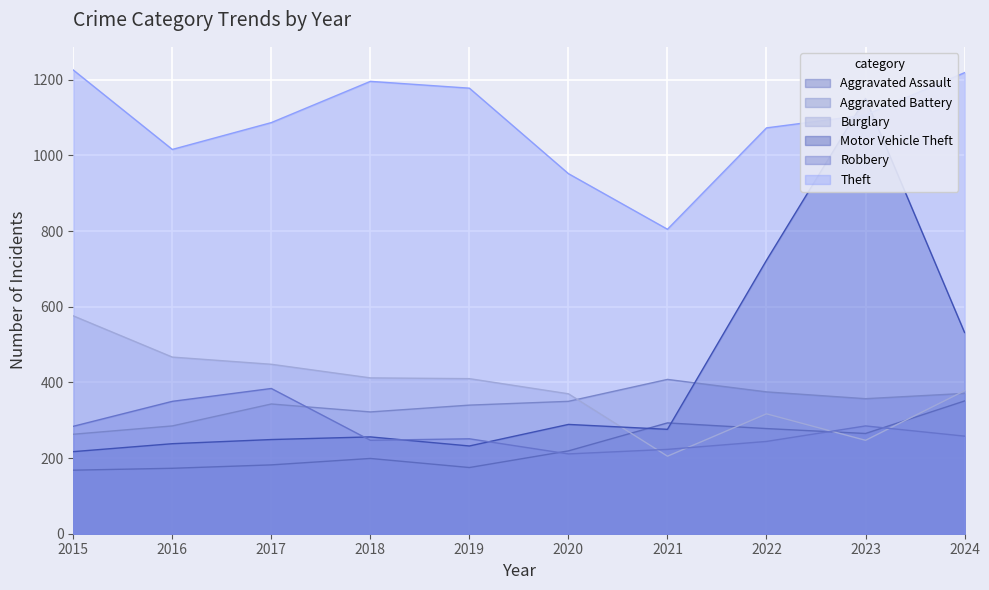

Reading left to right, extract all data points from this chart.

Aggravated Assault: 168	173	182	199	175	219	293	278	265	351
Aggravated Battery: 263	285	343	322	340	350	408	375	357	371
Burglary: 576	467	448	412	410	370	205	317	247	378
Motor Vehicle Theft: 217	238	249	256	232	289	276	723	1151	532
Robbery: 284	350	384	247	251	211	223	244	285	258
Theft: 1226	1016	1087	1196	1178	952	805	1073	1107	1219